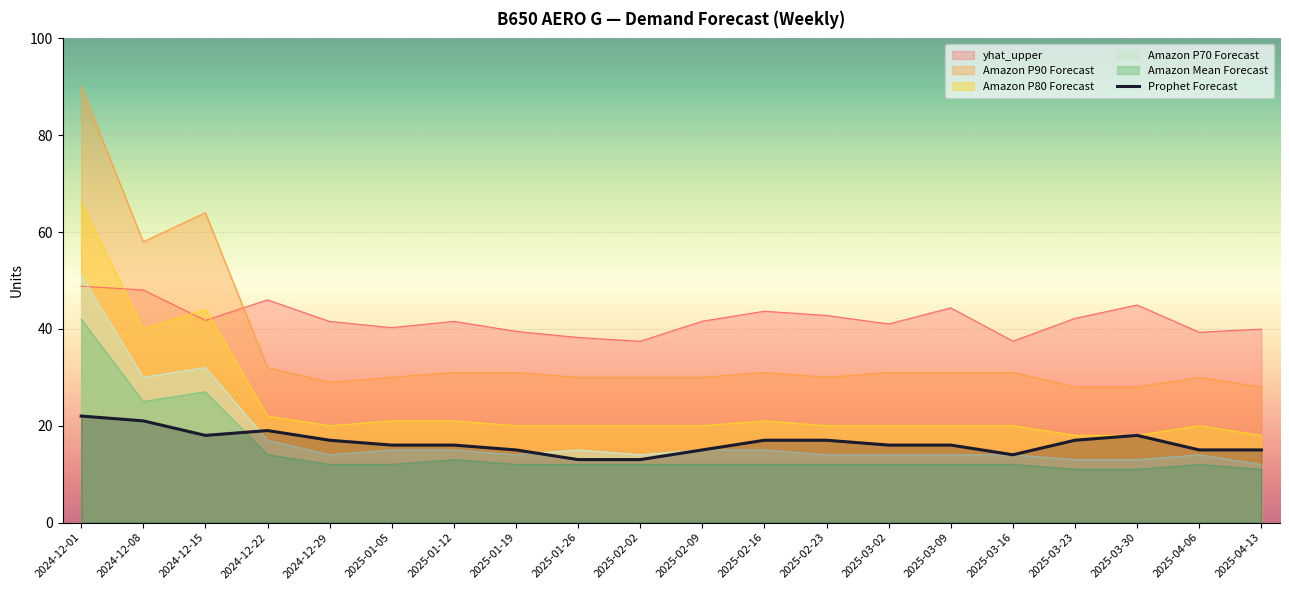

At which category does the chart reach its peak across all series?

2024-12-01